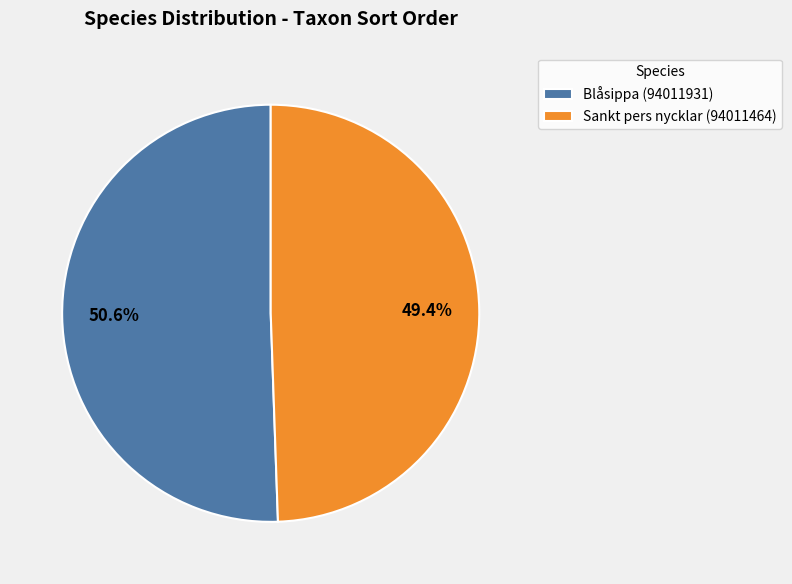

Is there any slice that represents more than half of the pie?

Yes